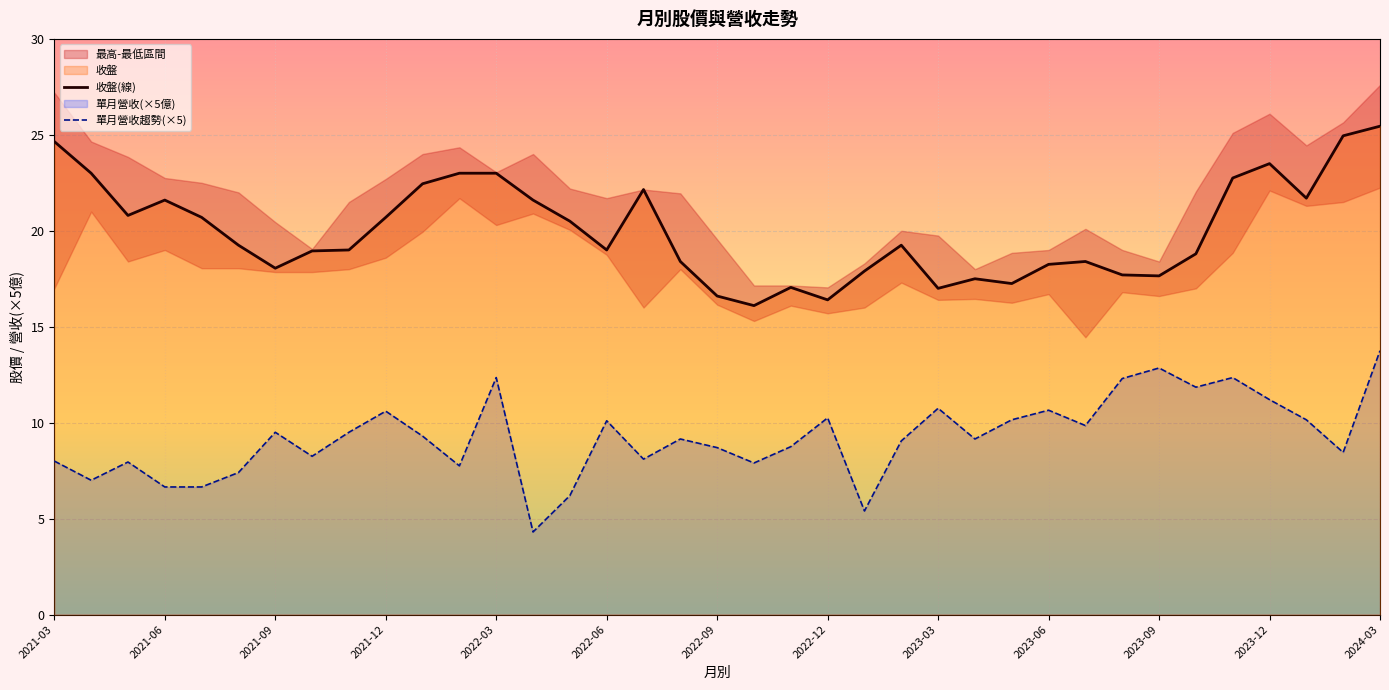

Which series has the largest range (max minus min)?

單月營收趨勢(×5)